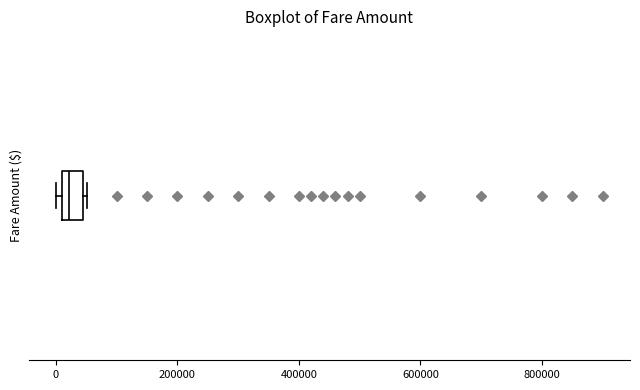

Where is the left edge of the box on the x-axis? The values are not printed on the chart, so give them approximately, as read against the axis.

20000